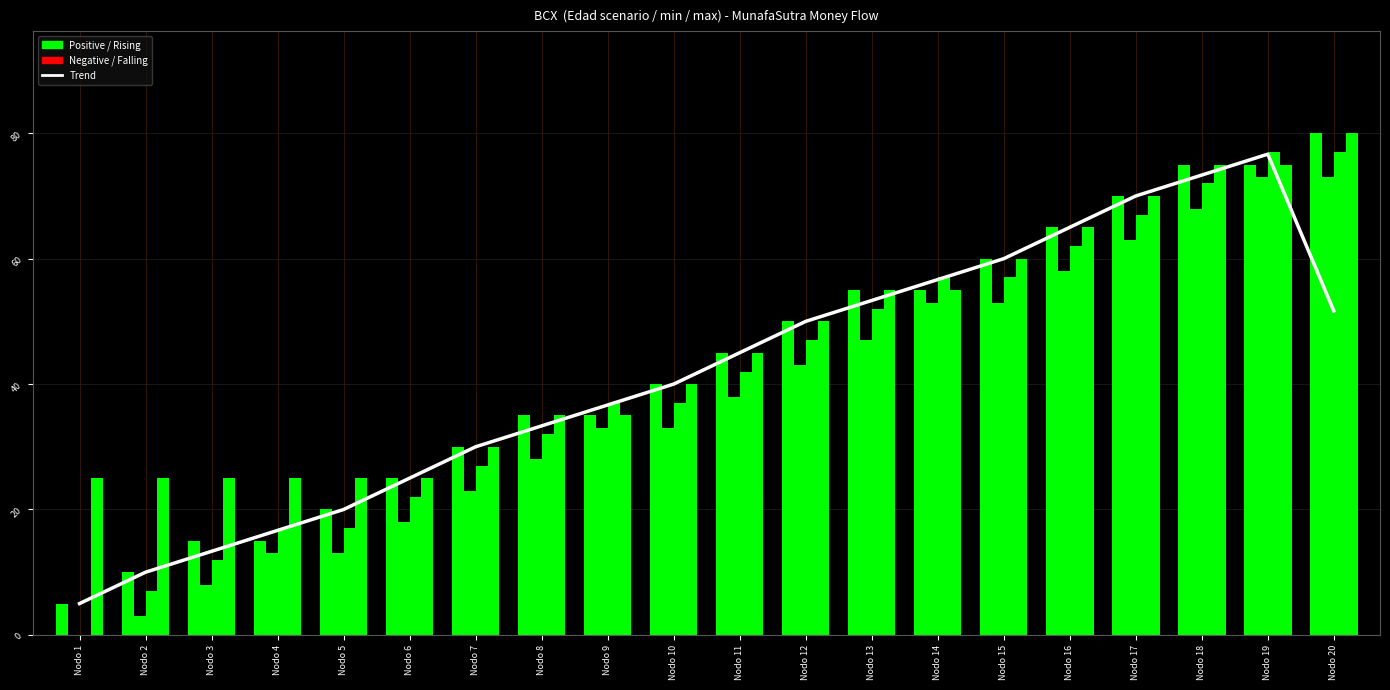

At Nodo 4, list the series in order from largest to smallest.

T, Edad_maxima, Trend (Edad_esc), Edad_de_escenario, Edad_minima